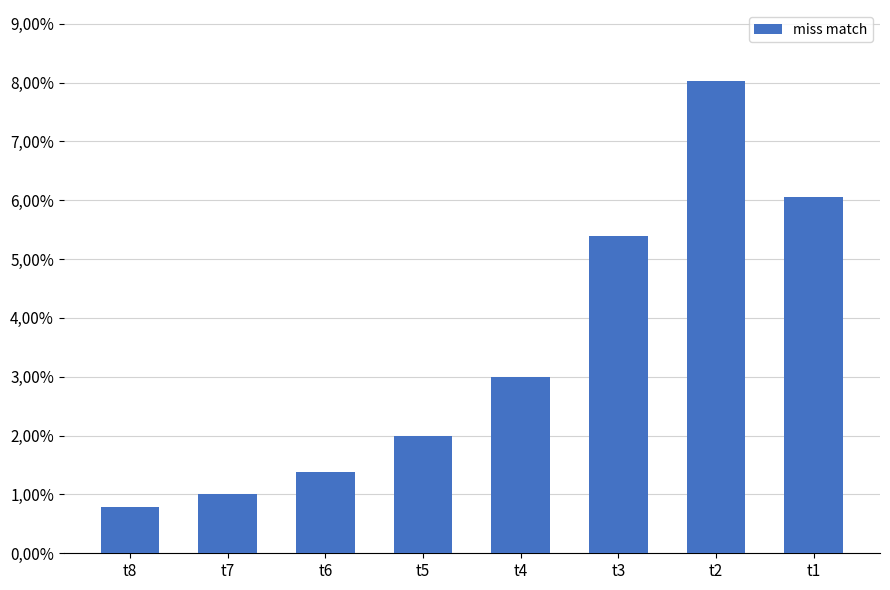

Reading left to right, list all the values displayed in this chart.

t8=0.0	t7=0.0	t6=0.0	t5=0.0	t4=0.0	t3=0.1	t2=0.1	t1=0.1